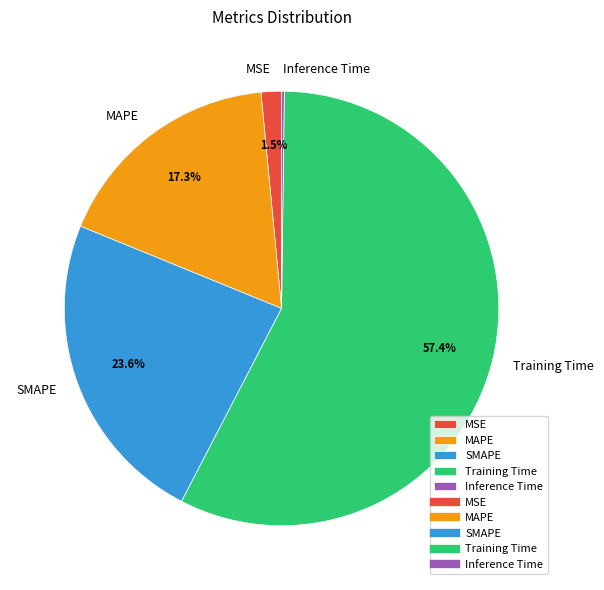

What is the largest slice in the pie chart?

Training Time